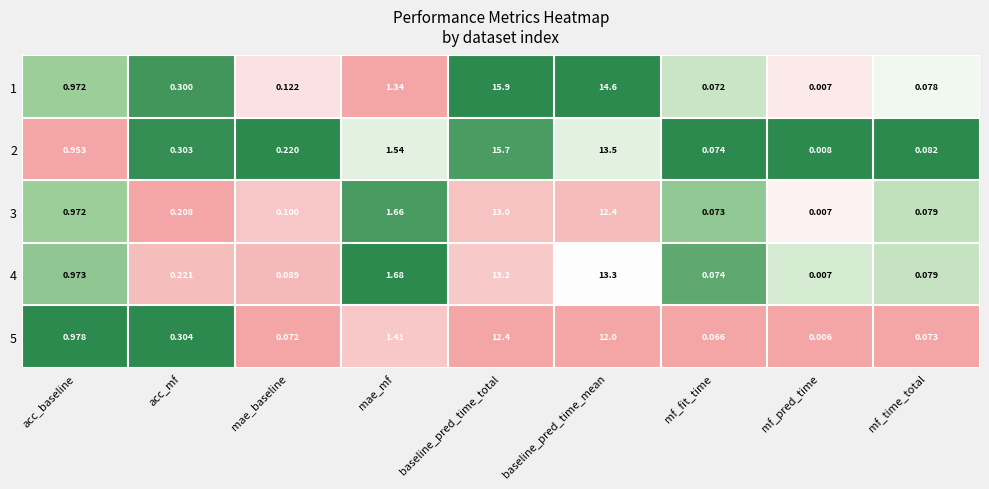

Where is 3 nearest to the value 6?

mae_mf